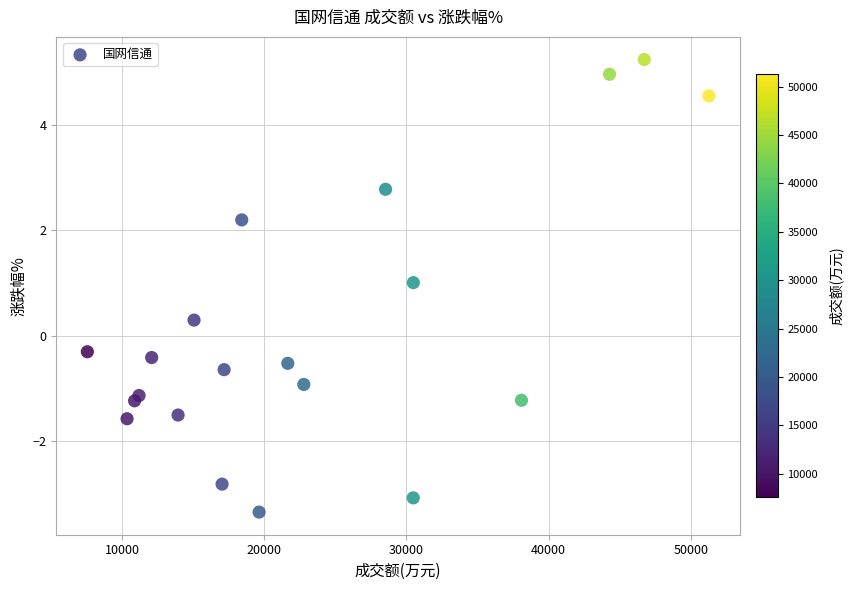

What is the range of Y values (max minus min)?

8.6